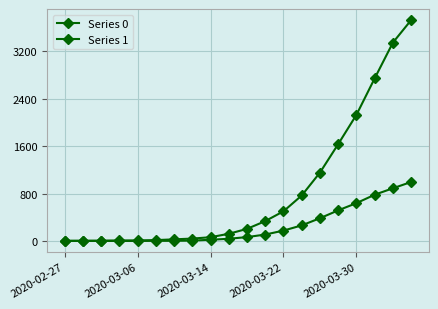

How many lines are shown in the chart?

2